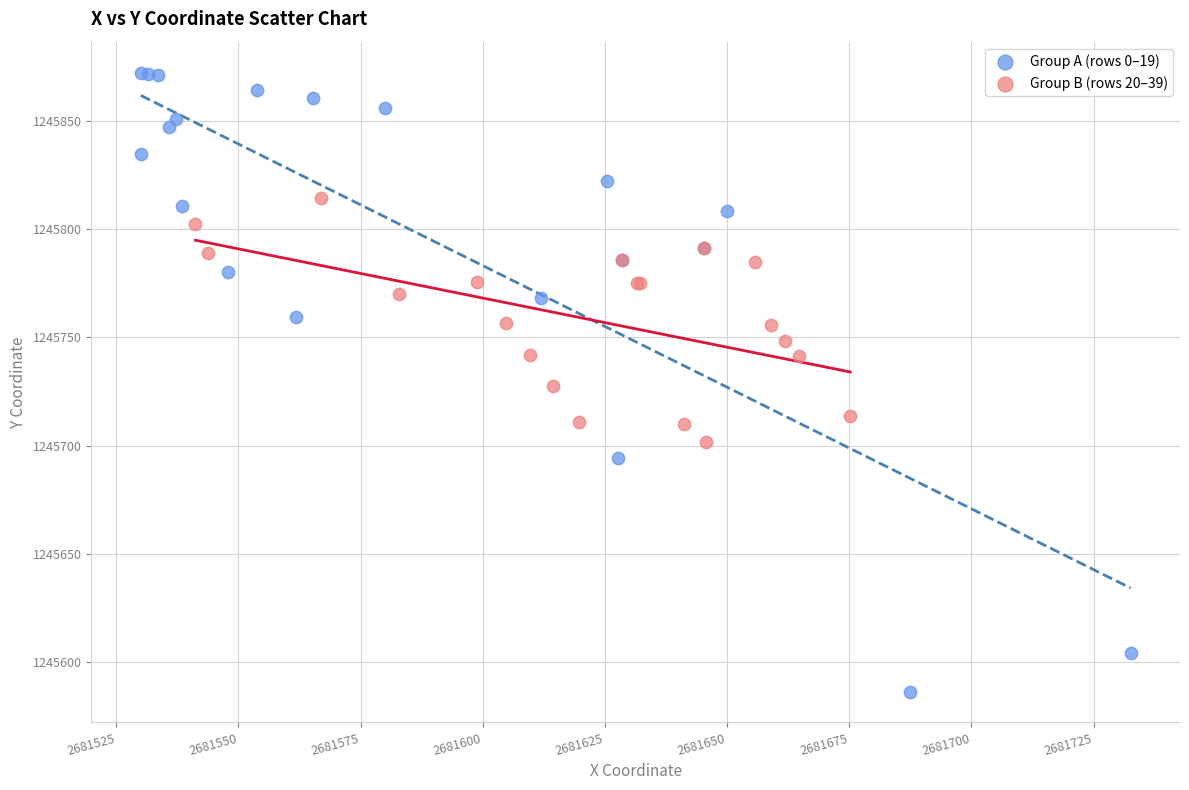

Which series has the widest spread of Y values?

Group A (rows 0–19)